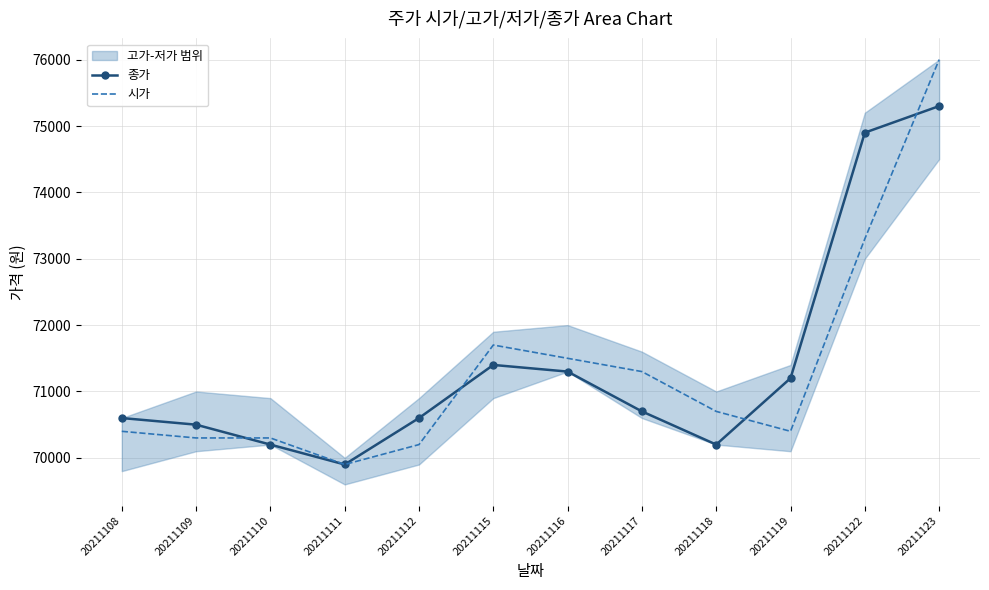

The 시가 series shows 76000 at 20211123. True or false?

True